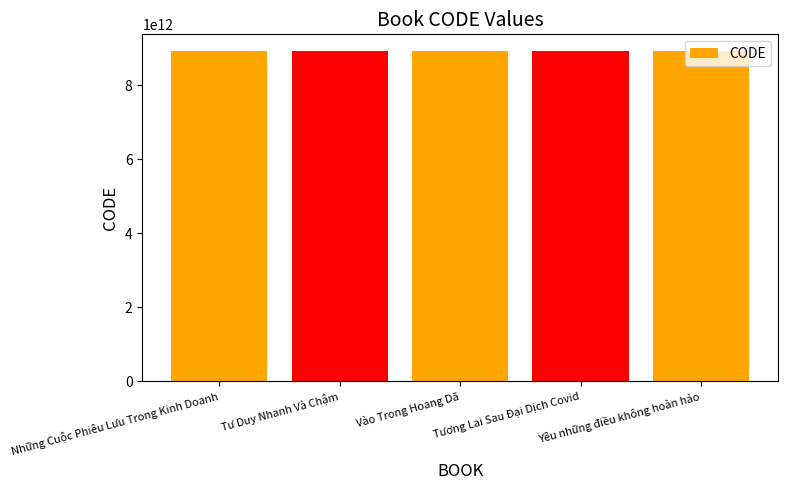

The chart shows a value of 15528974229440 at Những Cuộc Phiêu Lưu Trong Kinh Doanh. True or false?

False